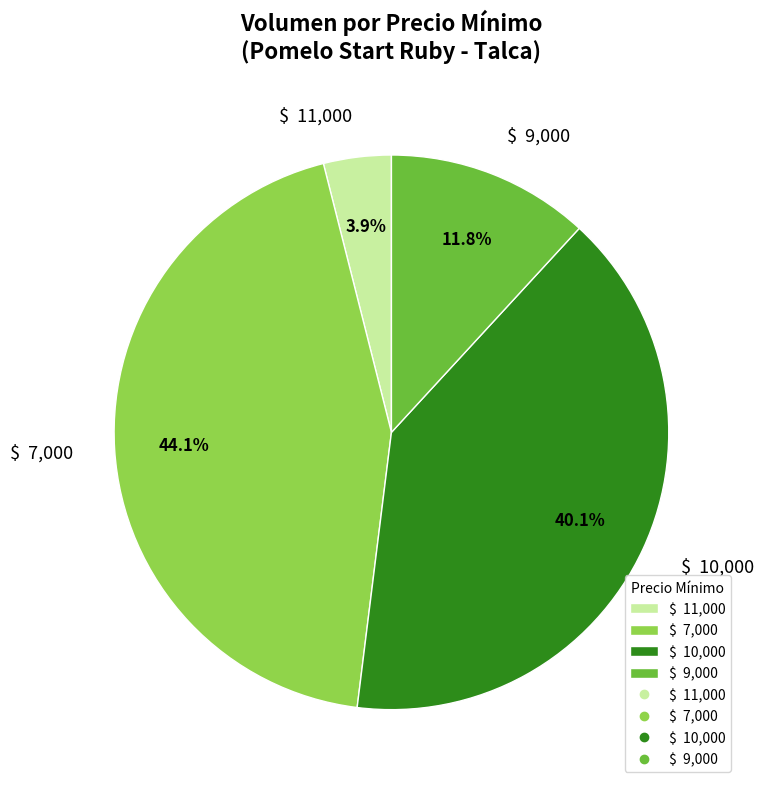

Does any single category account for the majority?

No